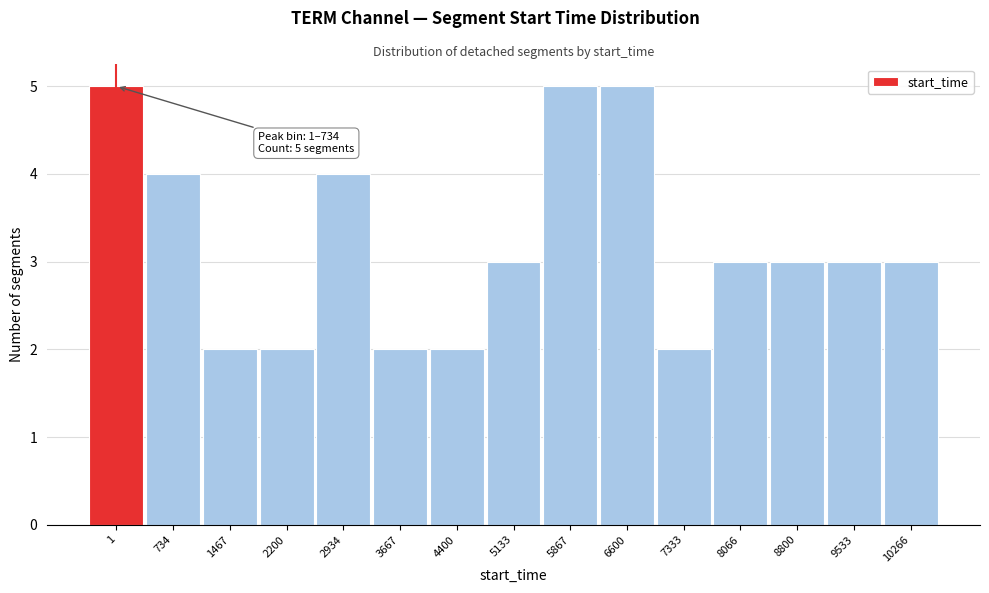

Reading left to right, list all the values displayed in this chart.

1=5	734=4	1467=2	2200=2	2934=4	3667=2	4400=2	5133=3	5867=5	6600=5	7333=2	8066=3	8800=3	9533=3	10266=3